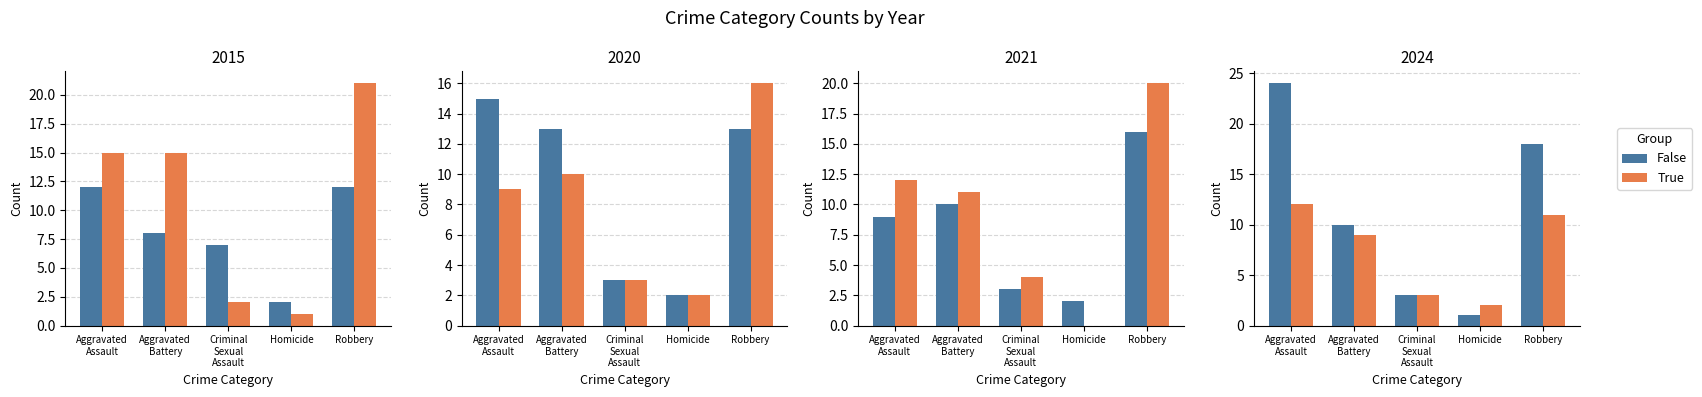

Which series has the largest total across all categories?

False